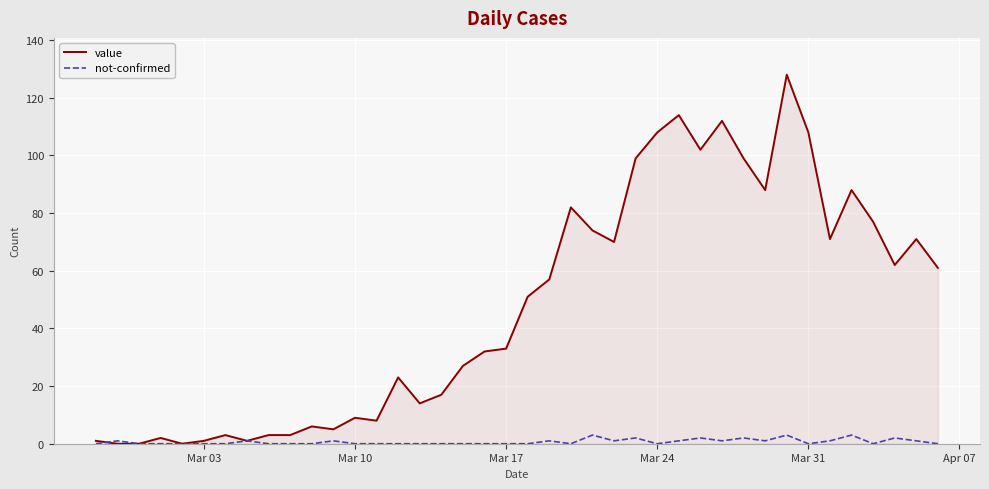

Reading left to right, extract all data points from this chart.

value: 1	0	0	2	0	1	3	1	3	3	6	5	9	8	23	14	17	27	32	33	51	57	82	74	70	99	108	114	102	112	99	88	128	108	71	88	77	62	71	61
not-confirmed: 0	1	0	0	0	0	0	1	0	0	0	1	0	0	0	0	0	0	0	0	0	1	0	3	1	2	0	1	2	1	2	1	3	0	1	3	0	2	1	0